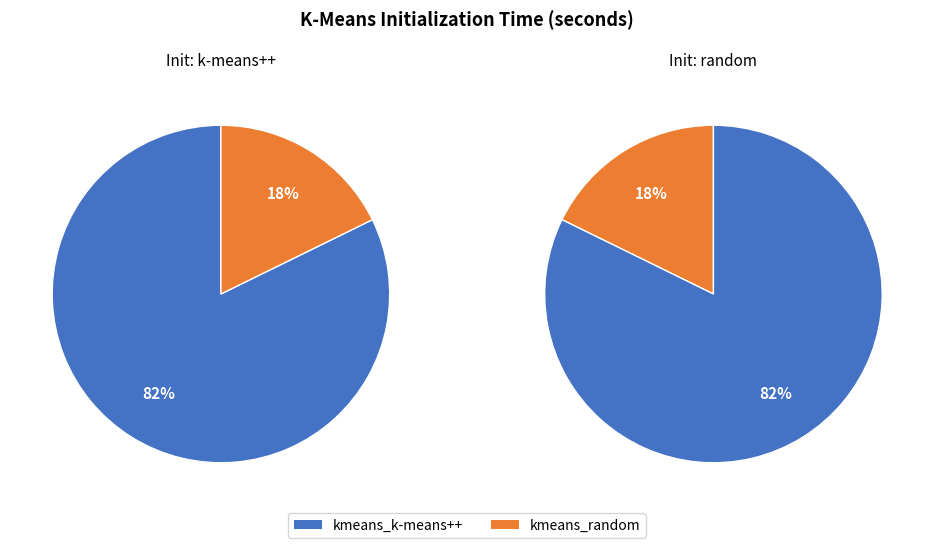

What is the smallest slice in the pie chart?

kmeans_random